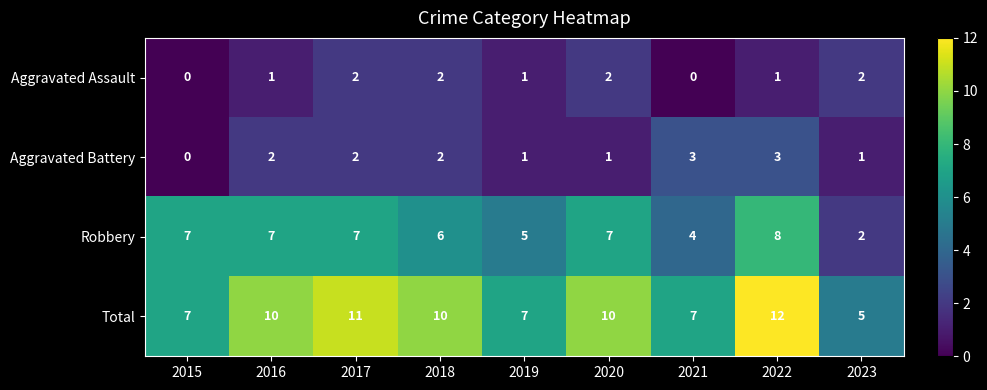

What is the sum of all Aggravated Assault values?

11